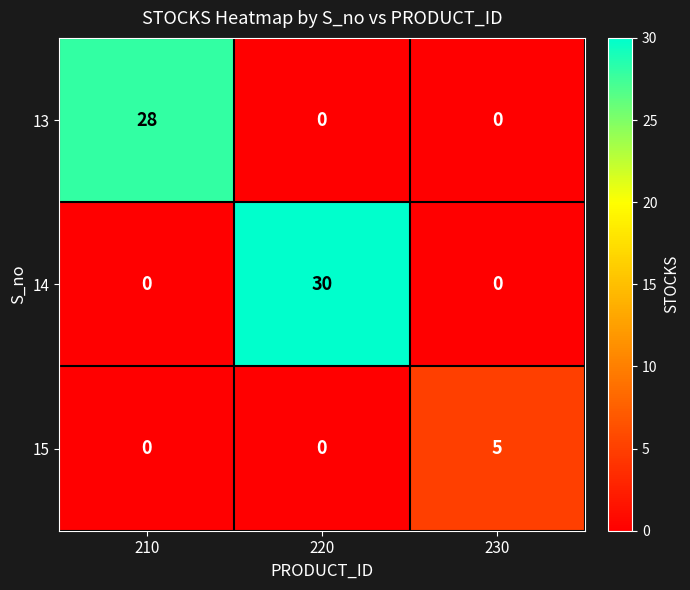

The value of 13 at 210 is 28. True or false?

True